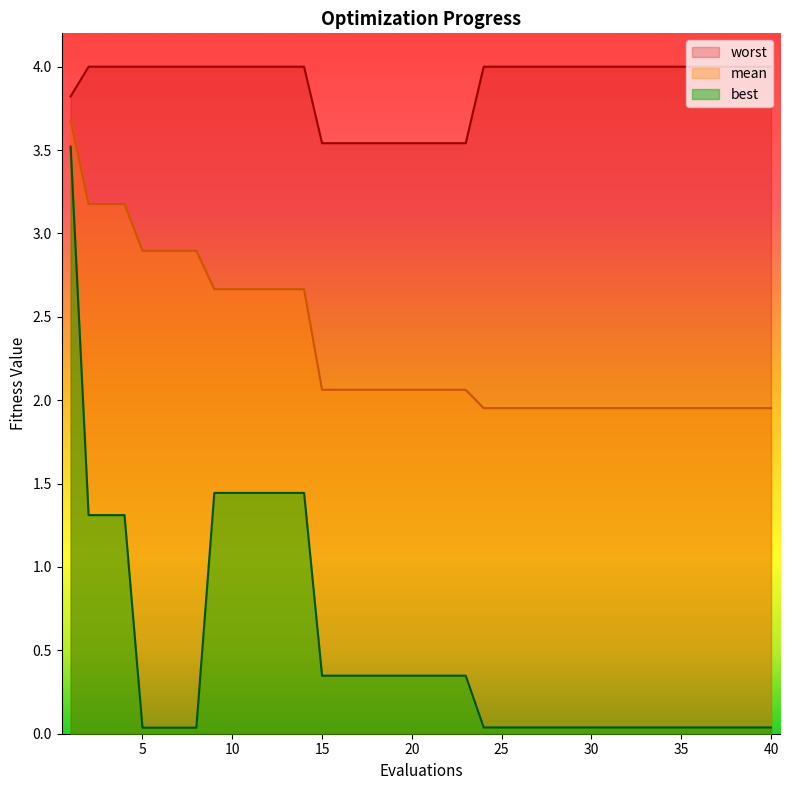

True or false: best and worst cross at least once.

False